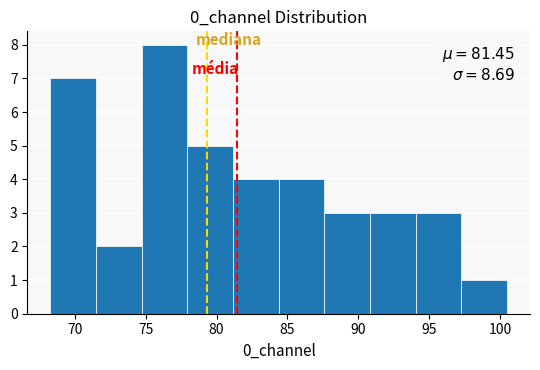

Which range on the x-axis has the tallest bar?

74.5 to 78.0